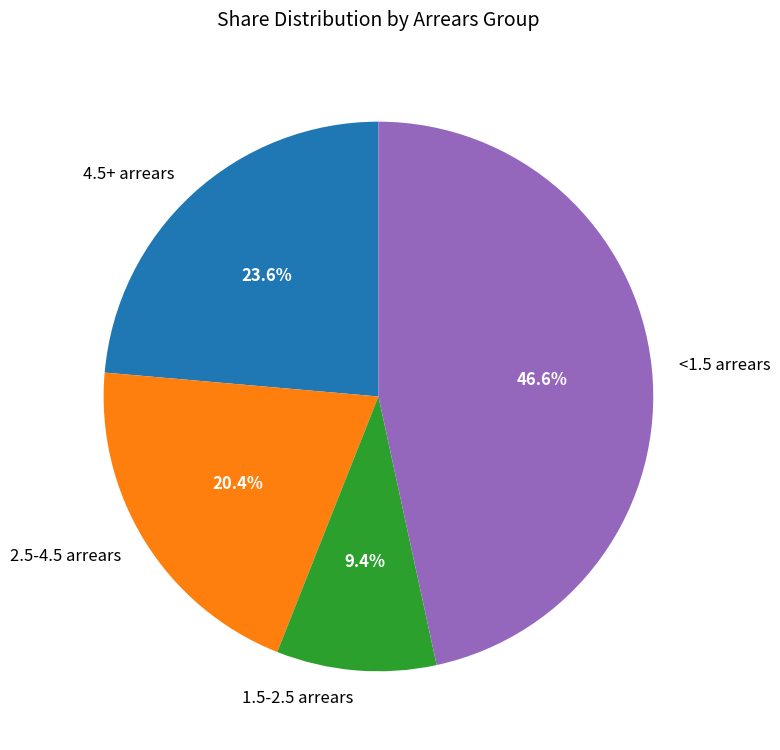

Count the number of slices in the pie.

4